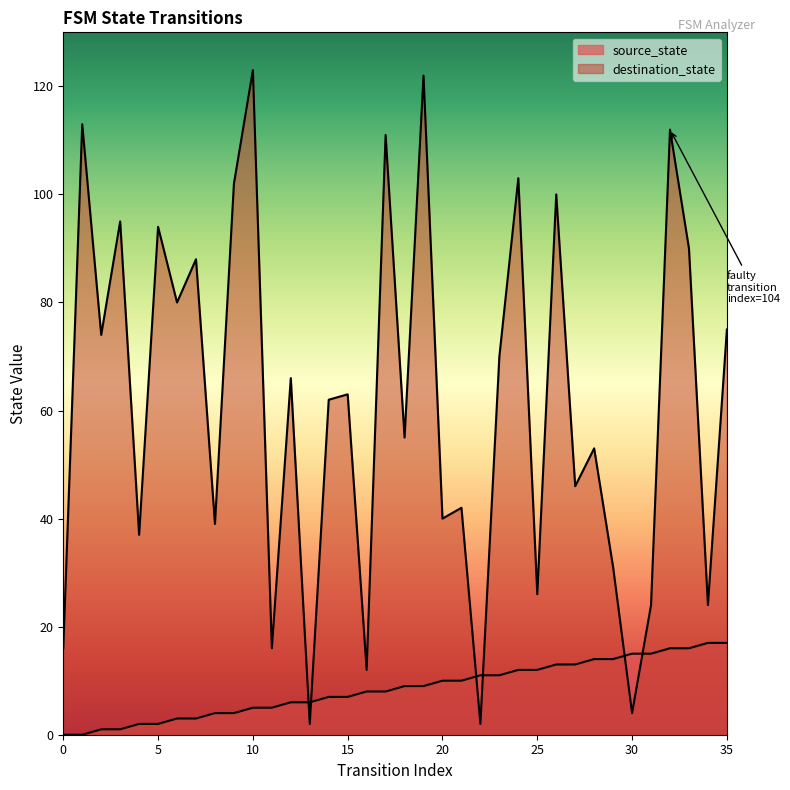

What is the difference between the second highest and minimum values in the source_state series?

17